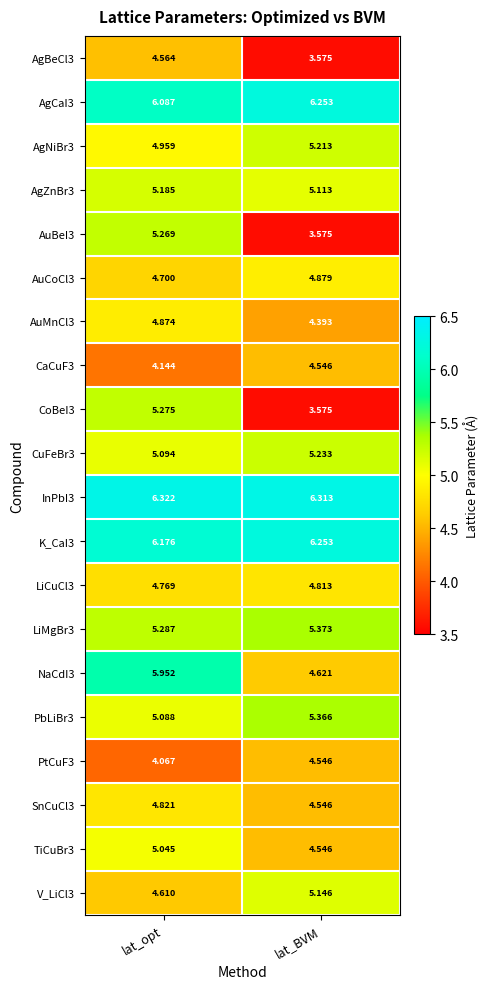

How many data points does each series have?

2